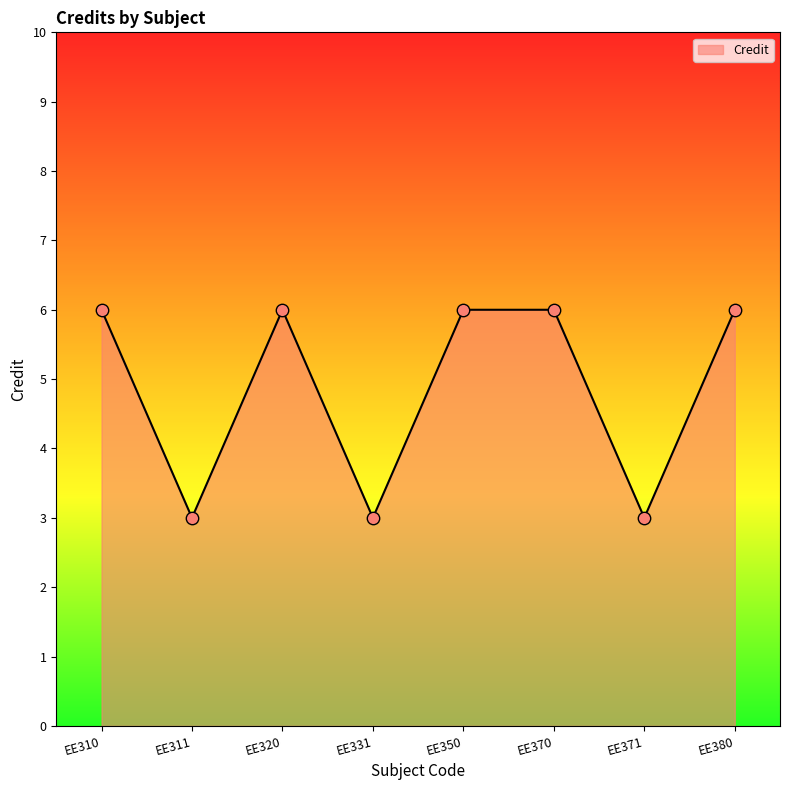

Between EE331 and EE350, which is larger?

EE350